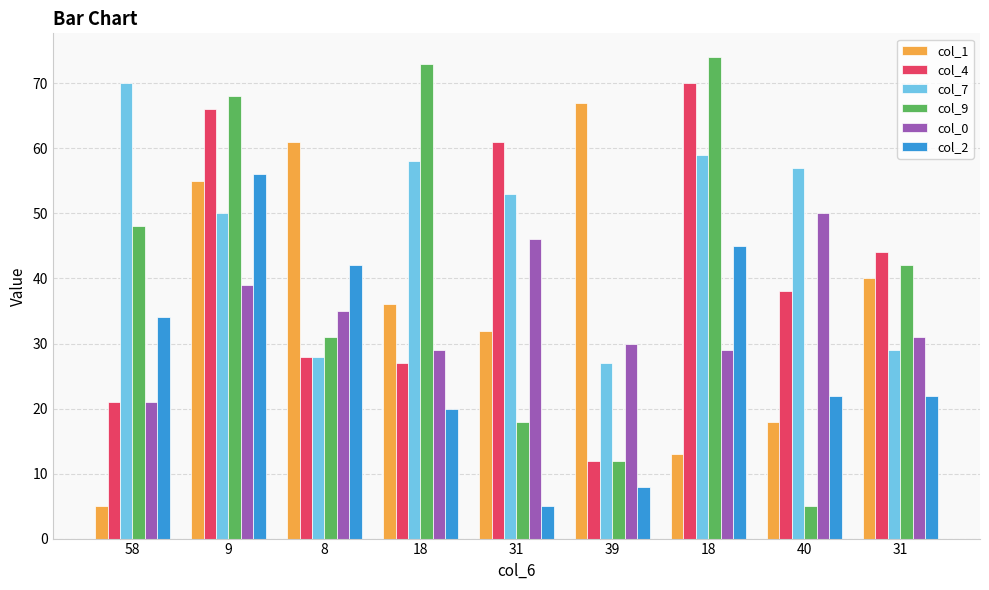

Between 58 and 9, which series saw the biggest shift?

col_1